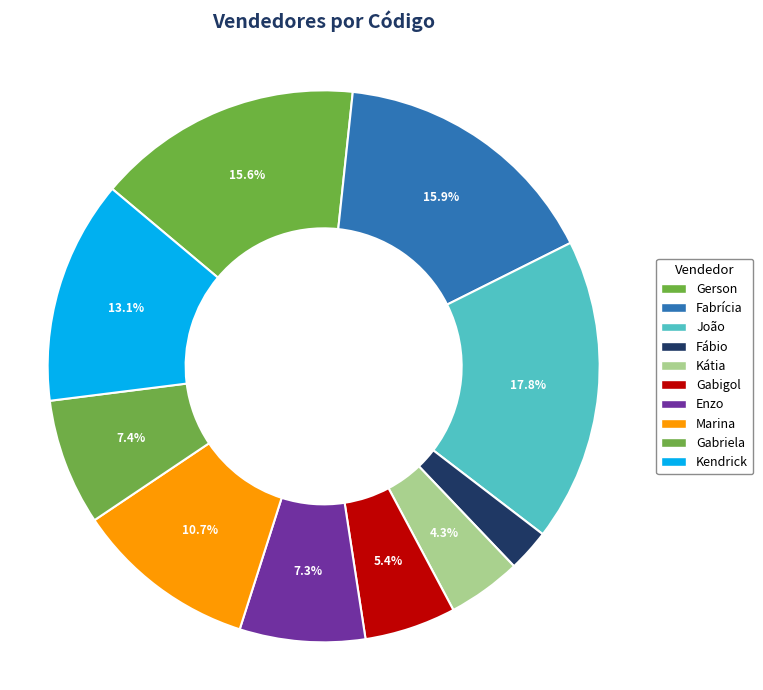

How many segments does this pie chart have?

10